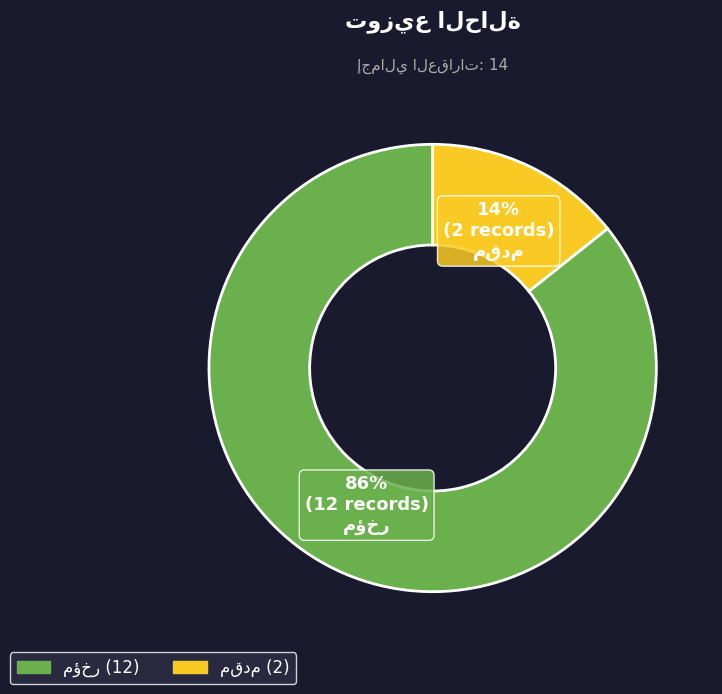

To the nearest percent, what is the average slice percentage?

50%